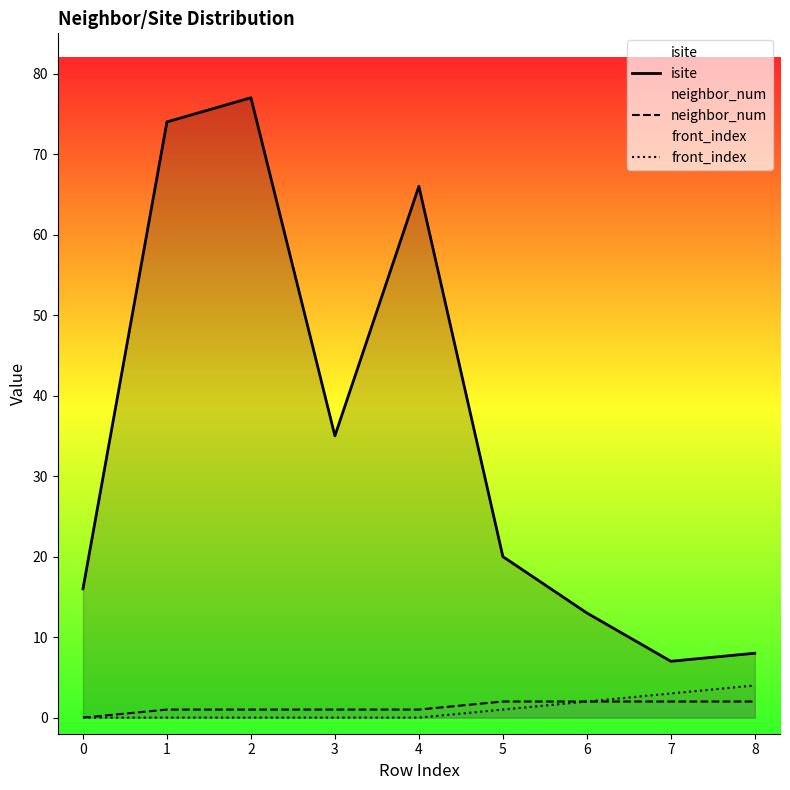

How many categories are shown in the chart?

9